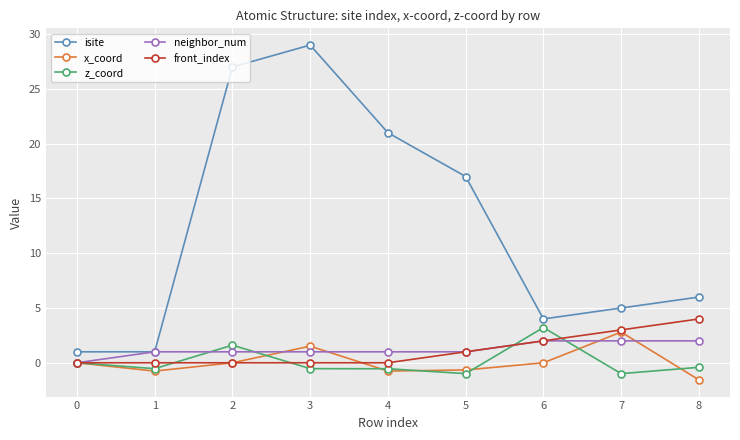

True or false: x_coord has a value of 0.0 at 2.

True